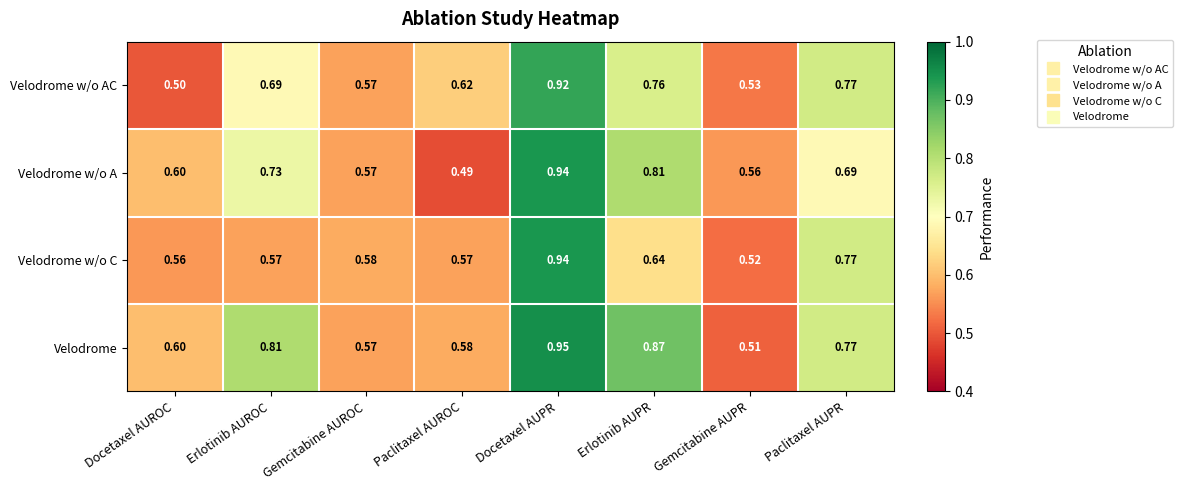

What is the total value across all series at Docetaxel AUROC?

2.3